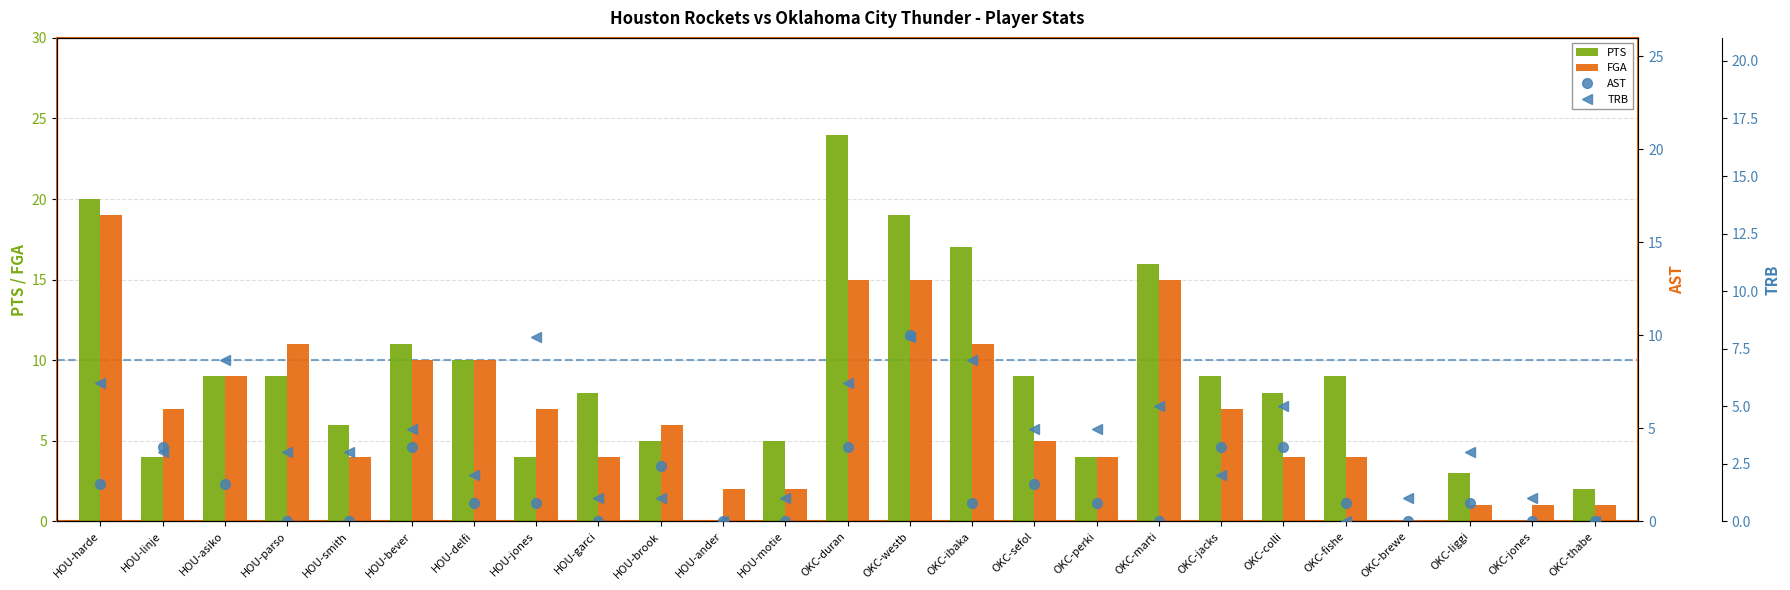

Is the value of PTS at HOU-garci greater than the value of FGA at OKC-colli?

Yes